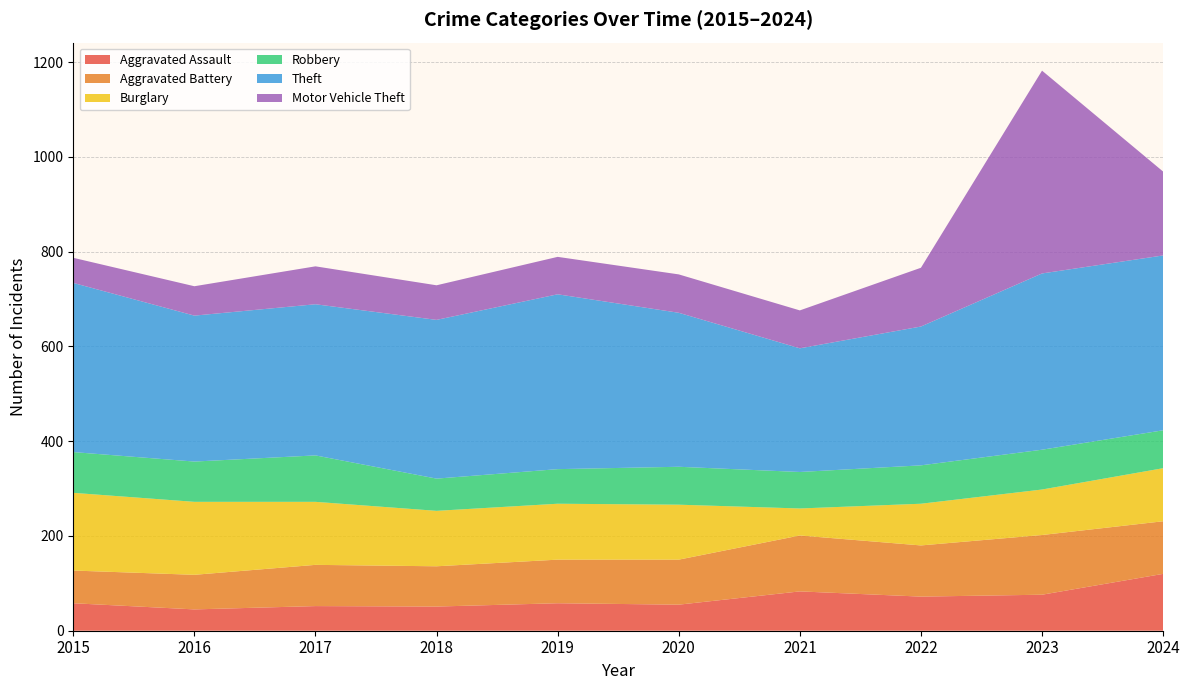

Reading left to right, what are all the values shown in this chart?

Aggravated Assault: 58	45	52	51	58	55	83	72	76	120
Aggravated Battery: 69	73	87	85	92	95	118	108	126	111
Burglary: 164	154	133	117	118	116	57	88	96	112
Robbery: 86	85	98	68	73	80	77	81	84	80
Theft: 357	308	319	335	369	325	261	293	372	369
Motor Vehicle Theft: 53	62	80	73	79	81	80	124	428	177